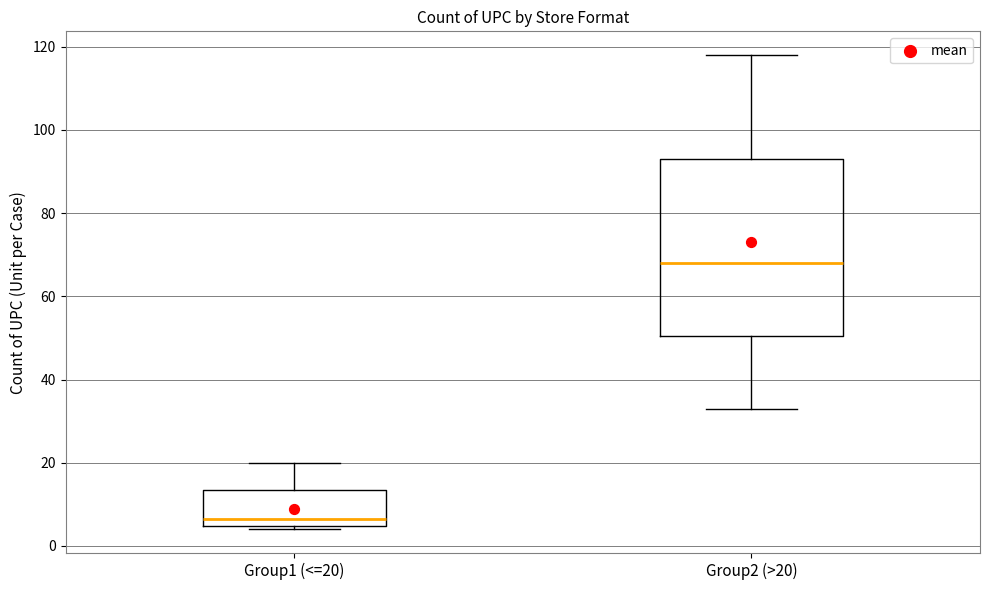

Reading left to right, transcribe this box plot: for each box, give where its median line is, the range the box spans, and where its two whiskers end, as read against the y-axis. The values are not printed on the chart, so give them approximately, as read against the axis.

Group1 (<=20): median 6, box 4 to 14, whiskers 4 (just below the box's lower edge) to 20
Group2 (>20): median 68, box 50 to 94, whiskers 34 to 118